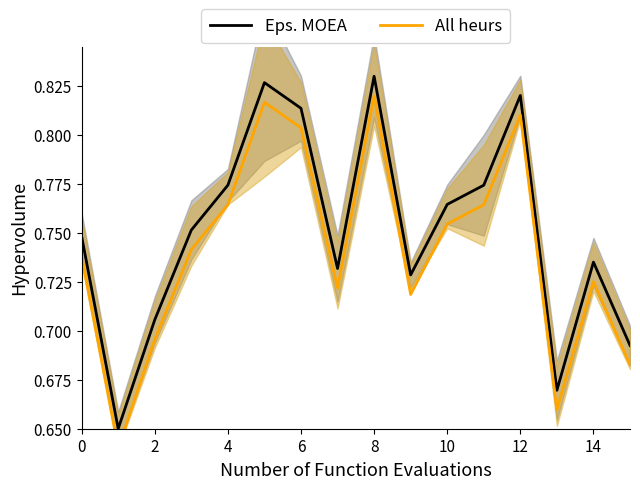

What is the value of the Eps. MOEA point at the 2nd from the left?

0.7